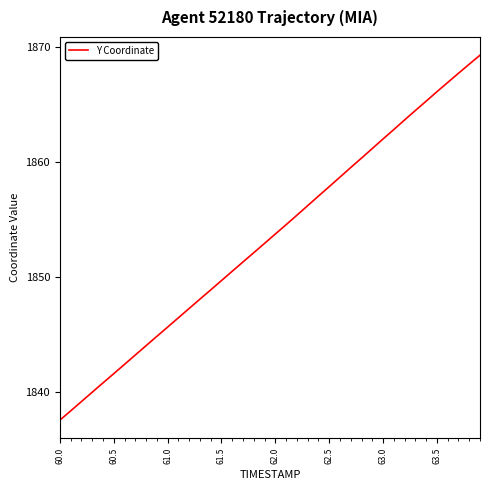

What is the smallest value displayed?

1837.6